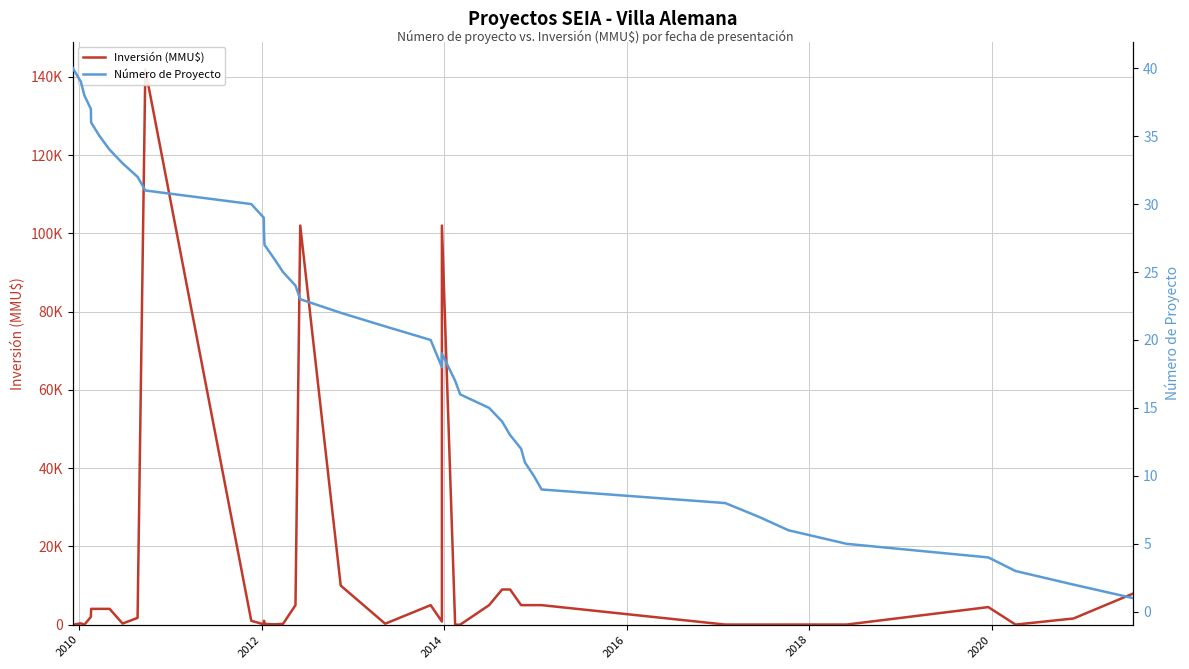

List the series in order of their overall mean, lowest first.

Número de Proyecto, Inversión (MMU$)